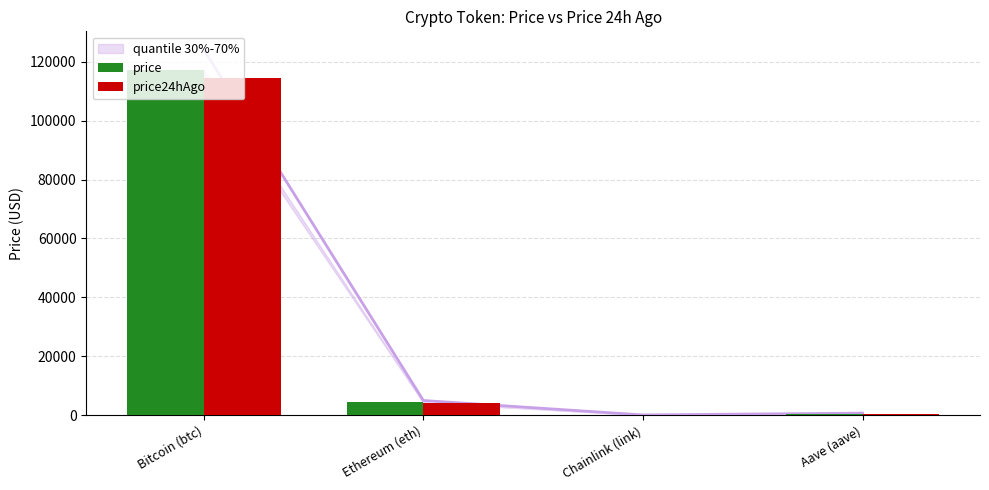

What is the spread (max minus min) of values at Chainlink (link)?

1.0